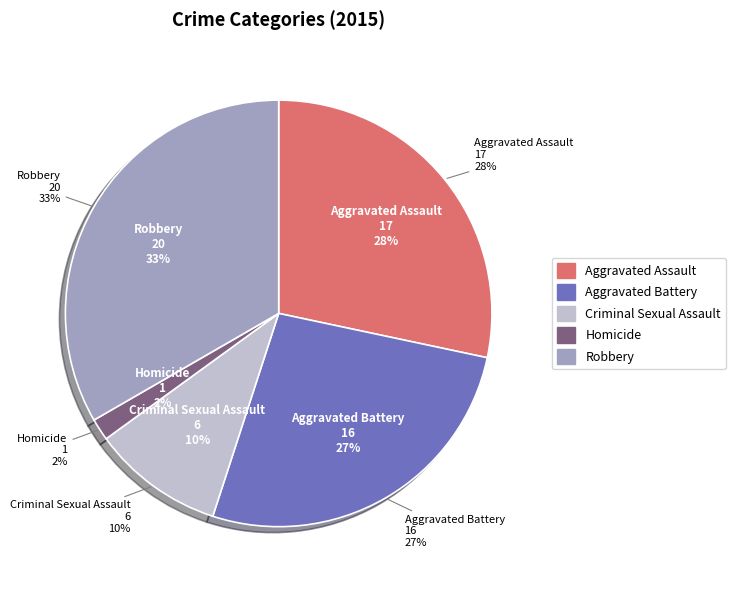

Approximately how many times larger is the value at Robbery compared to Aggravated Battery?

1.2